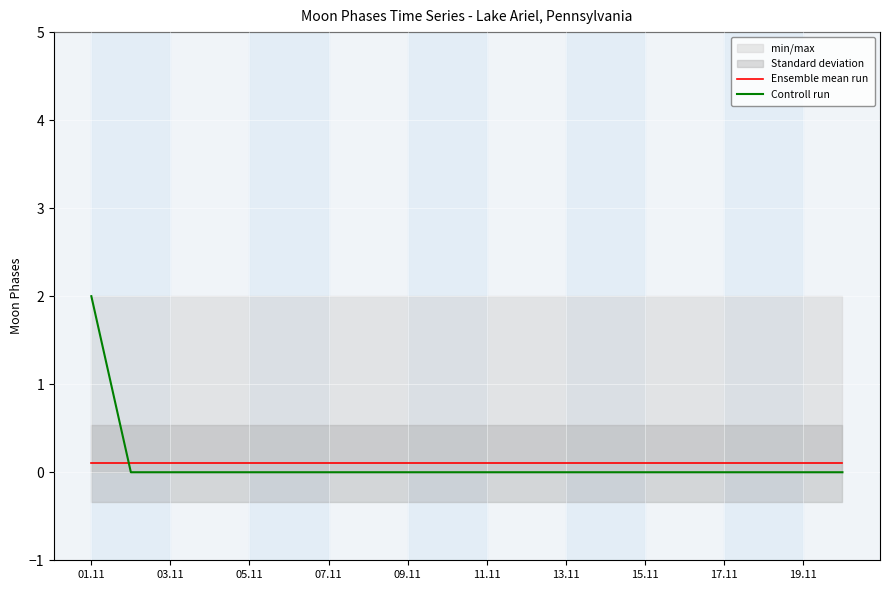

Count the Controll run values in the range 0 to 1.

19